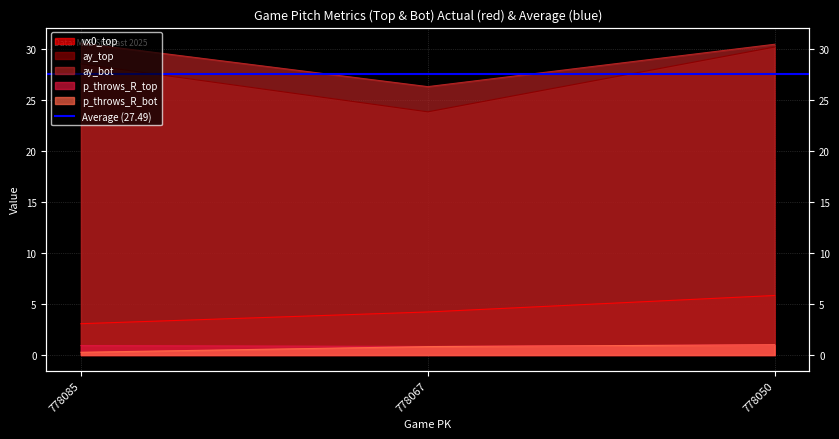

What is the value of the p_throws_R_top point at the 2nd from the left?

0.8